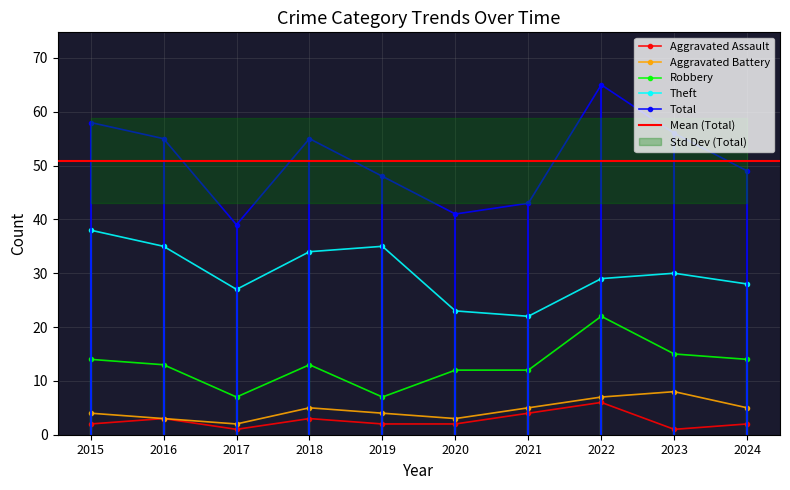

True or false: Aggravated Assault has a value of 1 at 2017.

True